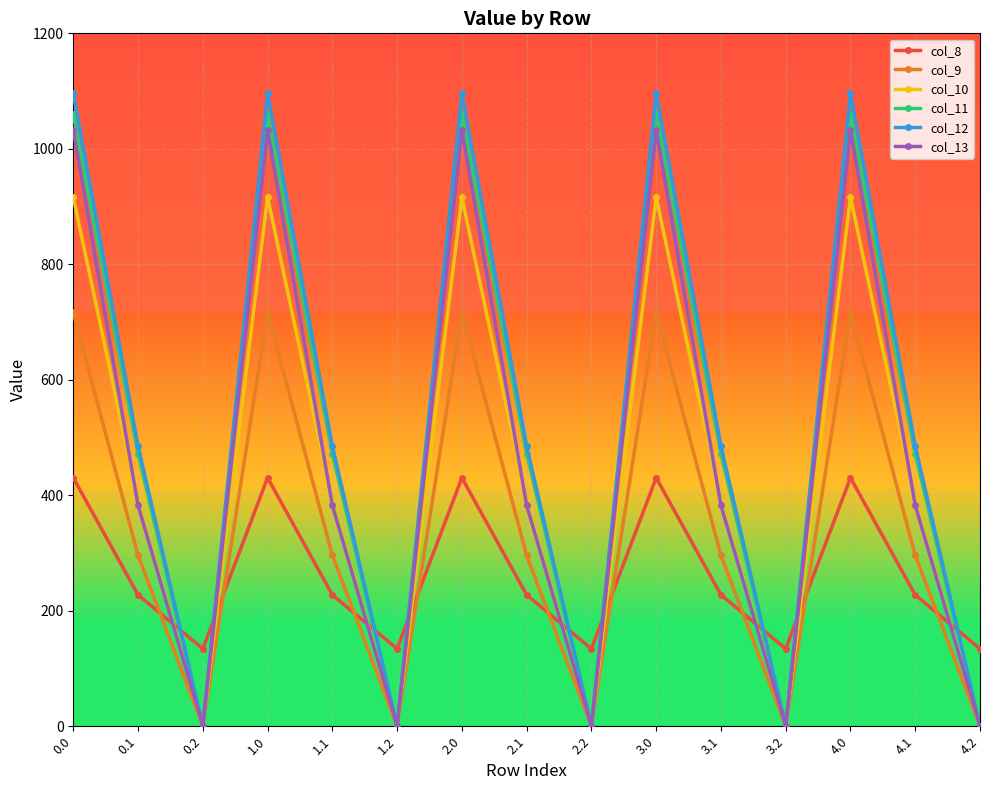

Which series has the largest total across all categories?

col_12